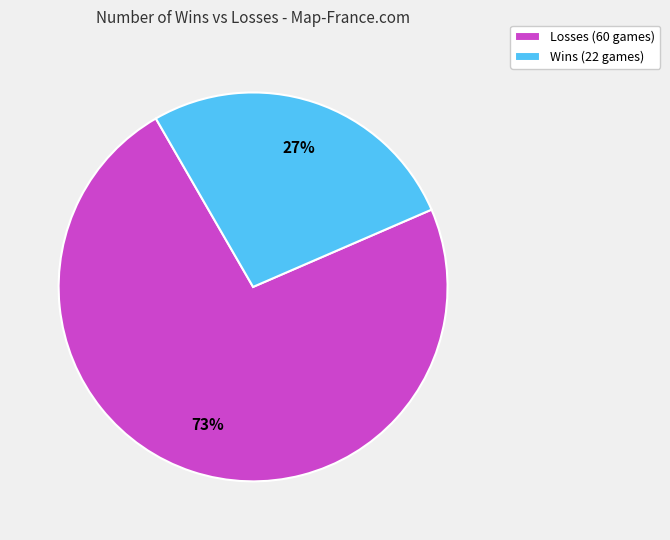

What is the largest slice in the pie chart?

Losses (60 games)